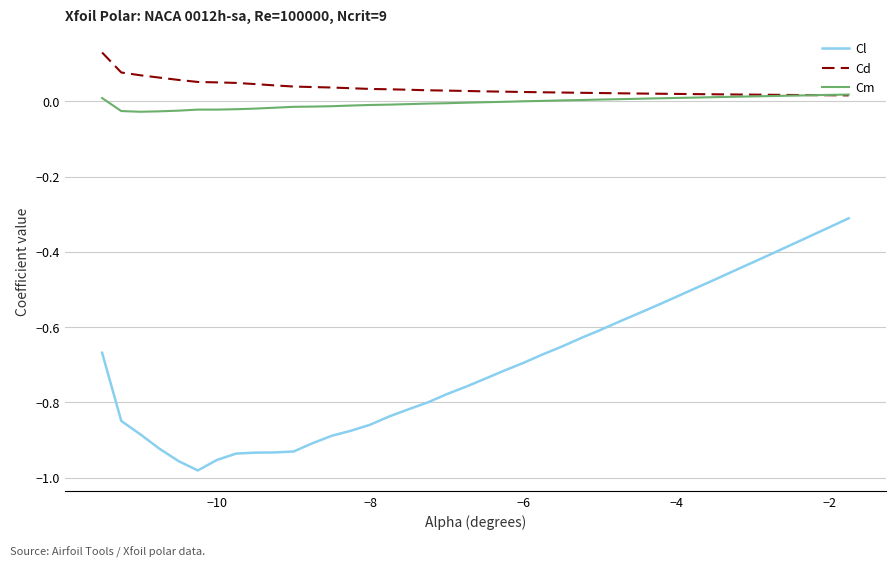

List the series in order of their peak value, lowest first.

Cl, Cm, Cd